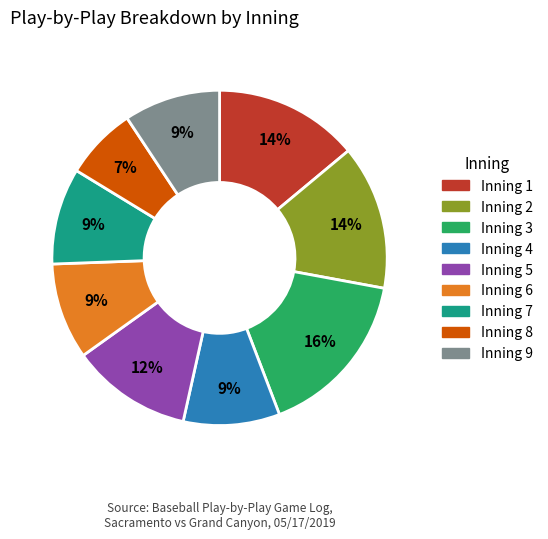

What is the smallest slice in the pie chart?

Inning 8